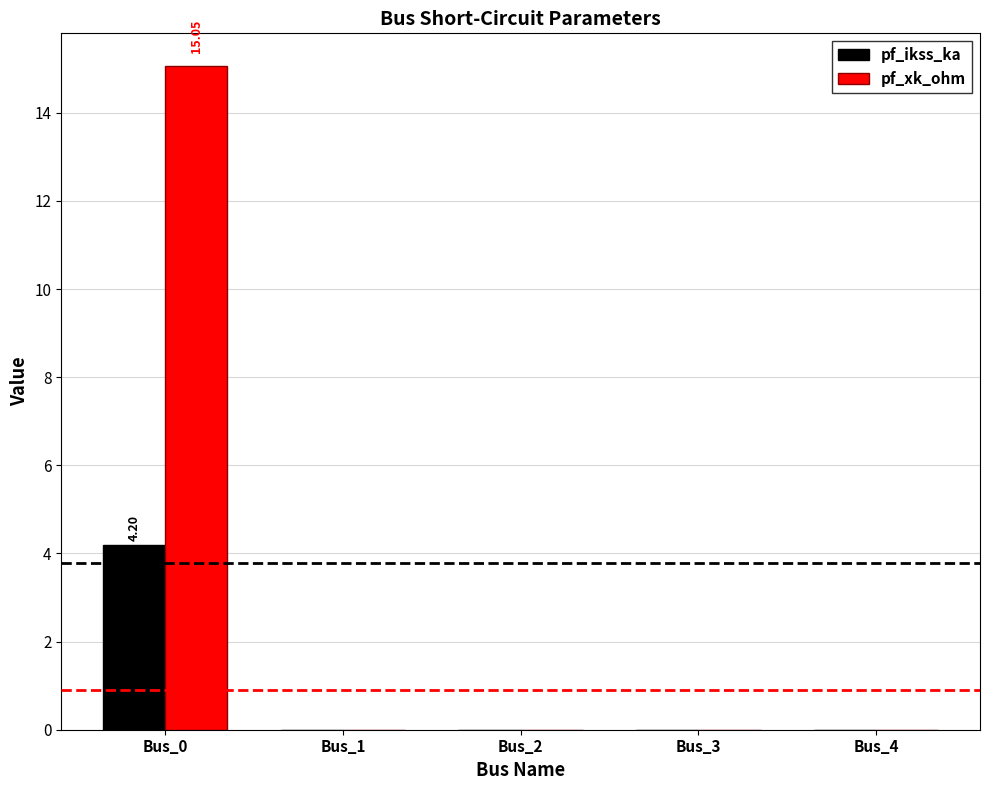

Reading left to right, extract all data points from this chart.

pf_ikss_ka: Bus_0=4.2	Bus_1=0.0	Bus_2=0.0	Bus_3=0.0	Bus_4=0.0
pf_xk_ohm: Bus_0=15.0	Bus_1=0.0	Bus_2=0.0	Bus_3=0.0	Bus_4=0.0